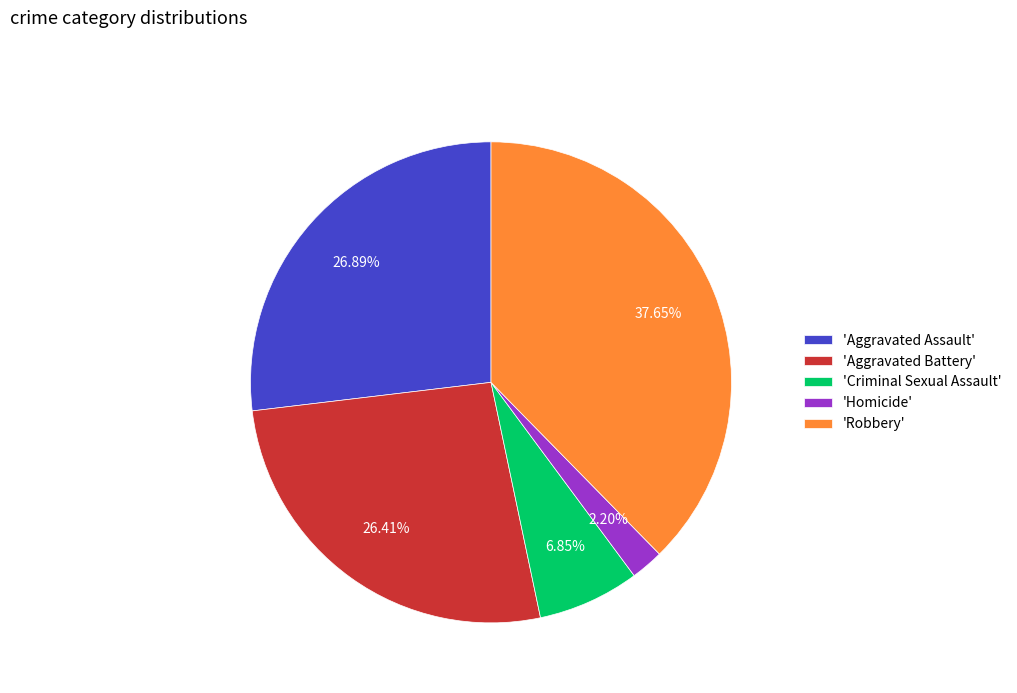

Is there a majority slice in this chart?

No